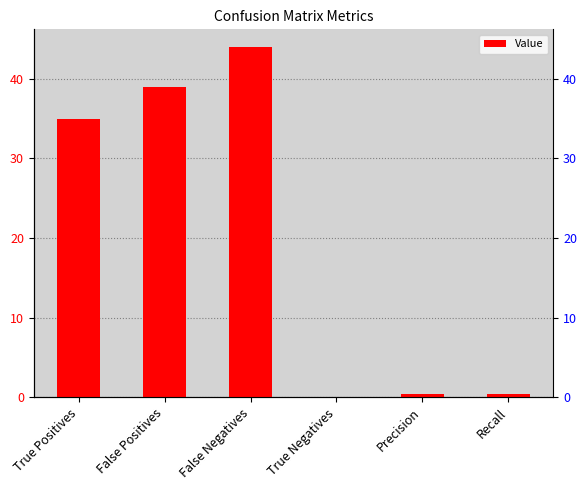

Count the number of data series in this chart.

1